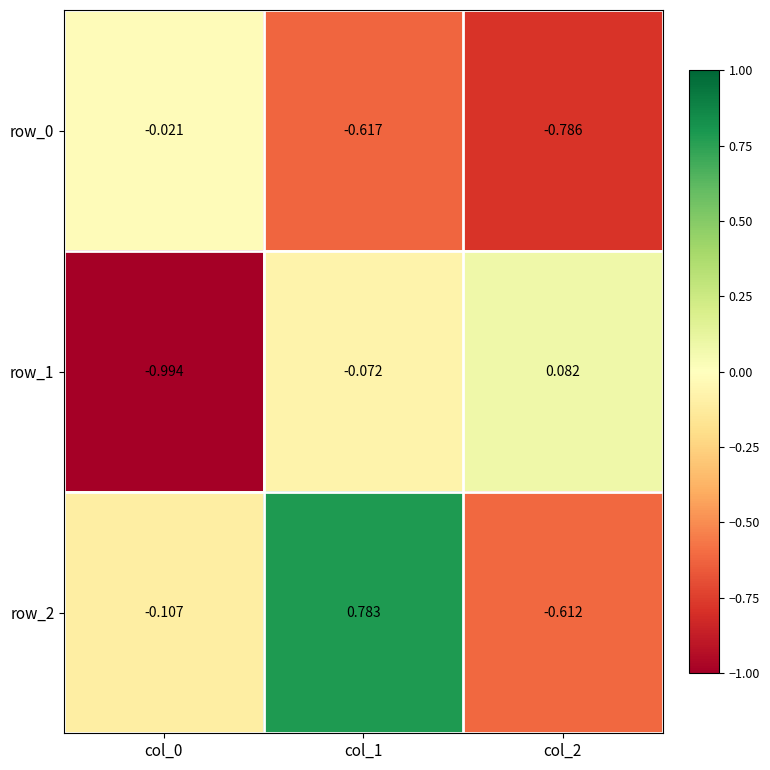

How many data points in row_1 are less than 0?

2